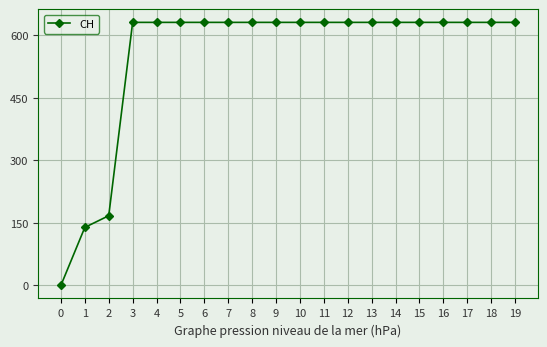

What is the difference between the maximum and second lowest values?

492